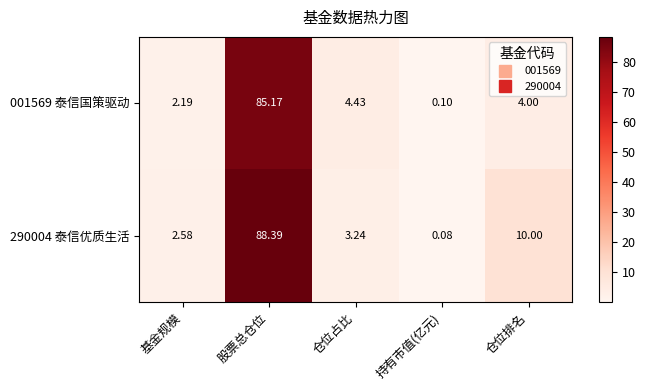

At which category is the sum across all series the highest?

股票总仓位